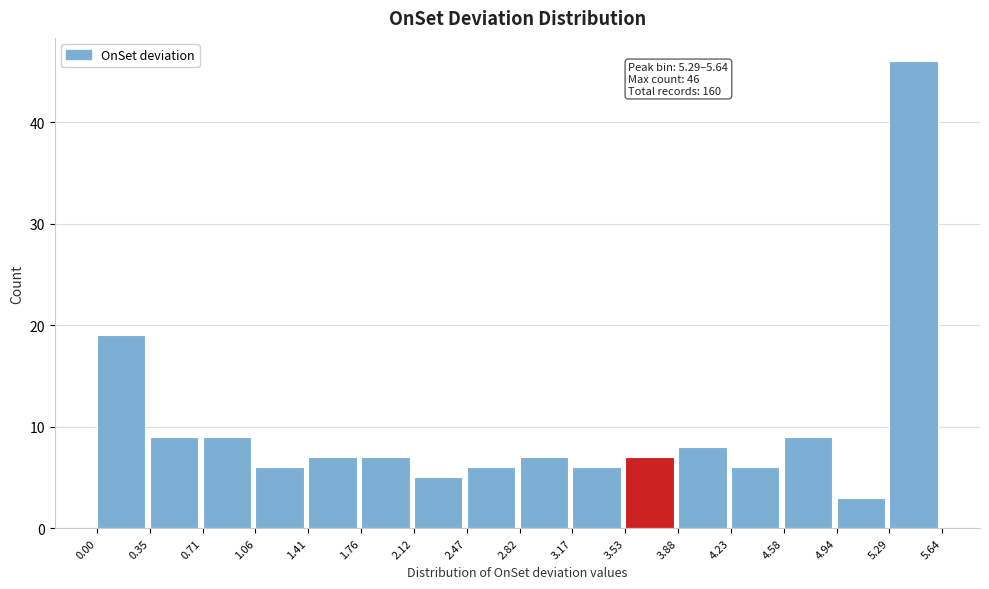

Over which range of the x-axis is the bar tallest?

5.29 to 5.64